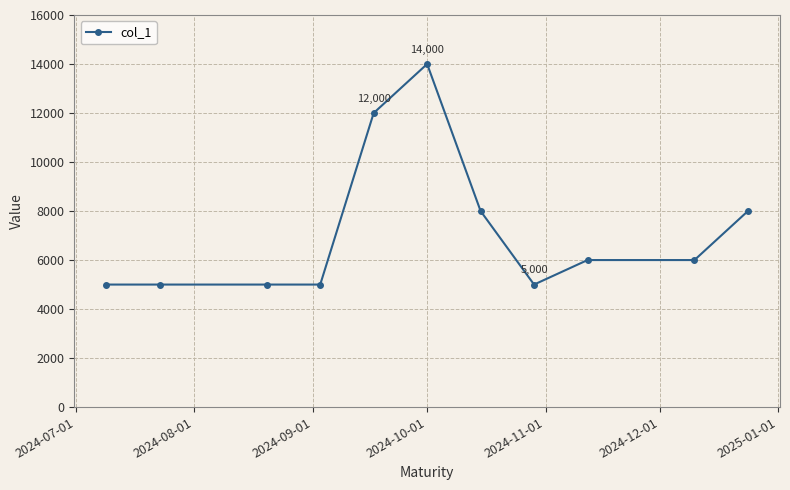

What is the difference between the maximum and minimum values?

9000